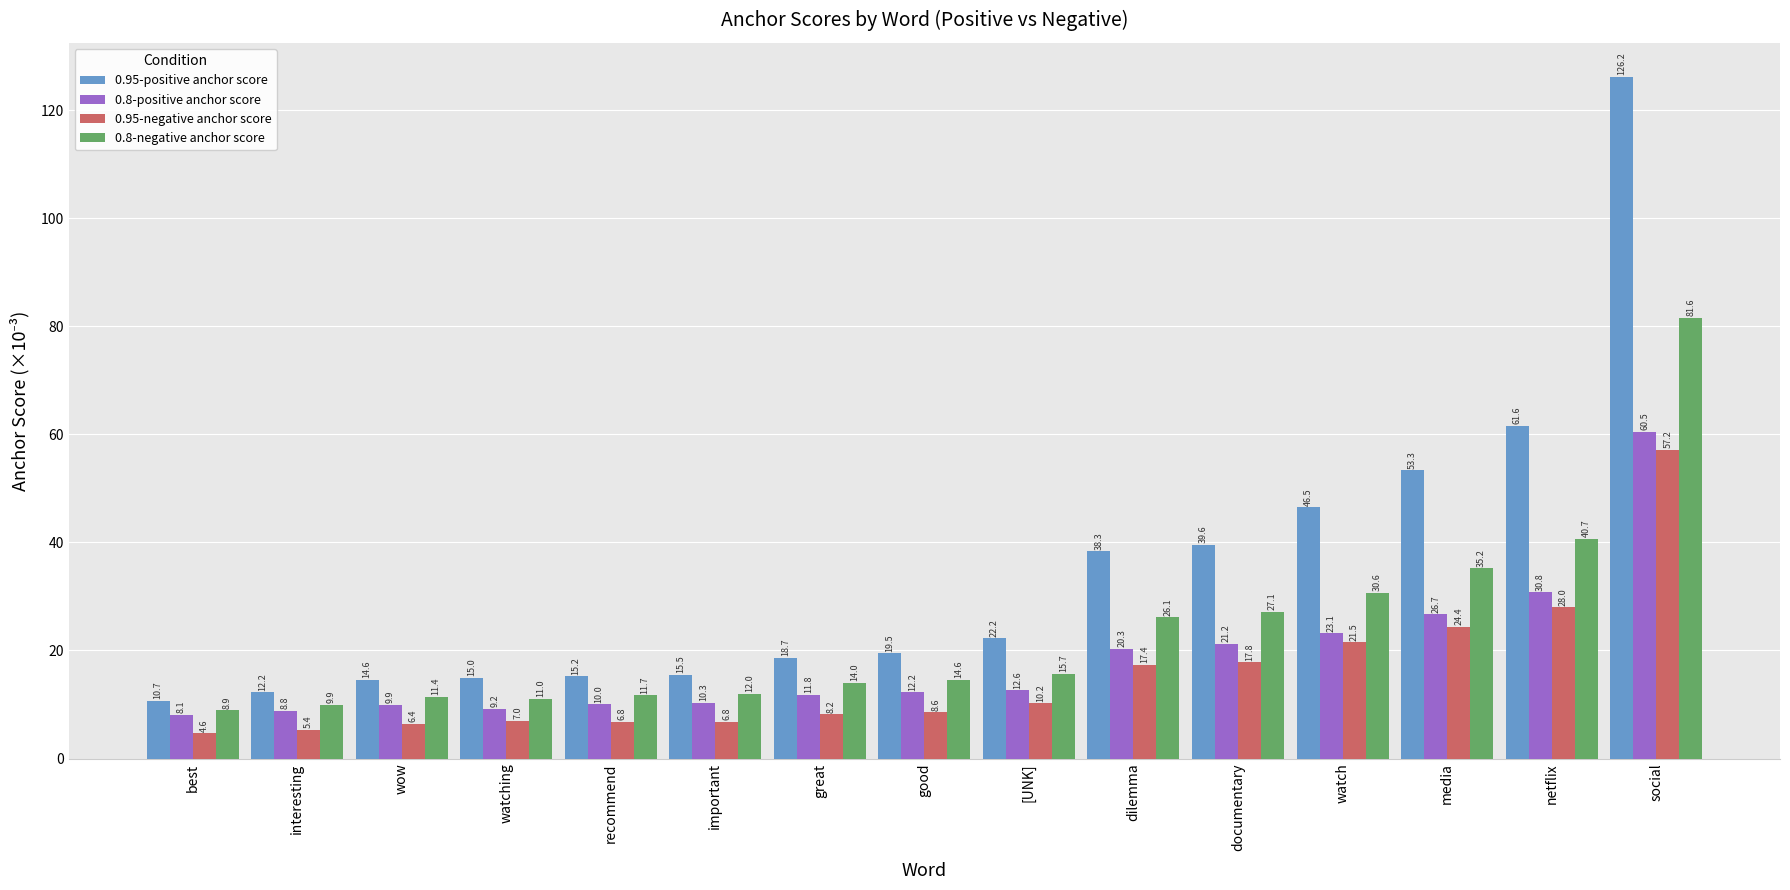

What is the spread (max minus min) of values at recommend?

8.5